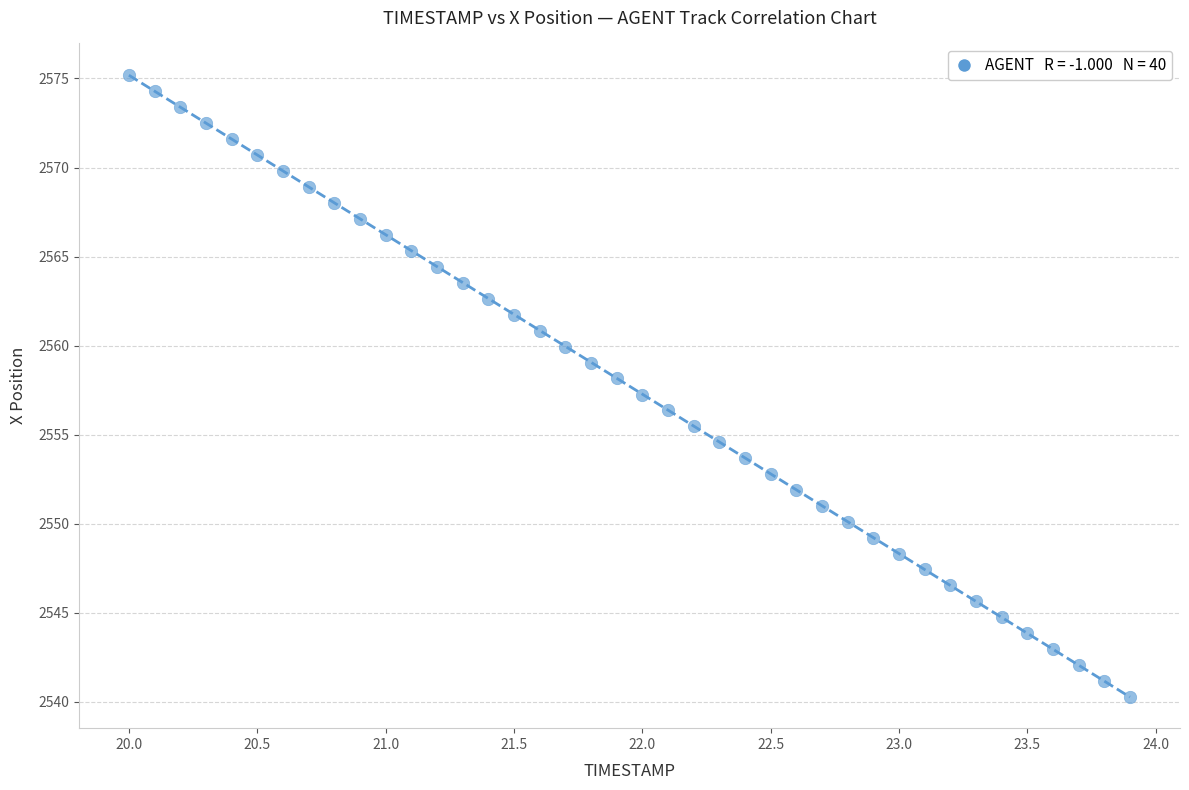

What is the range of X values (max minus min)?

3.9